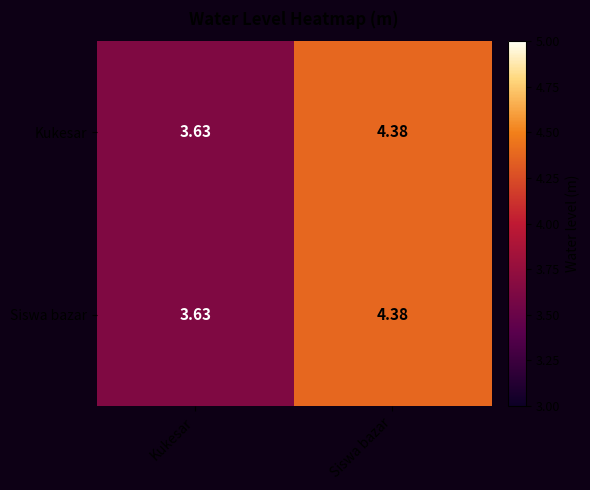

At how many categories does at least one series exceed 3?

2